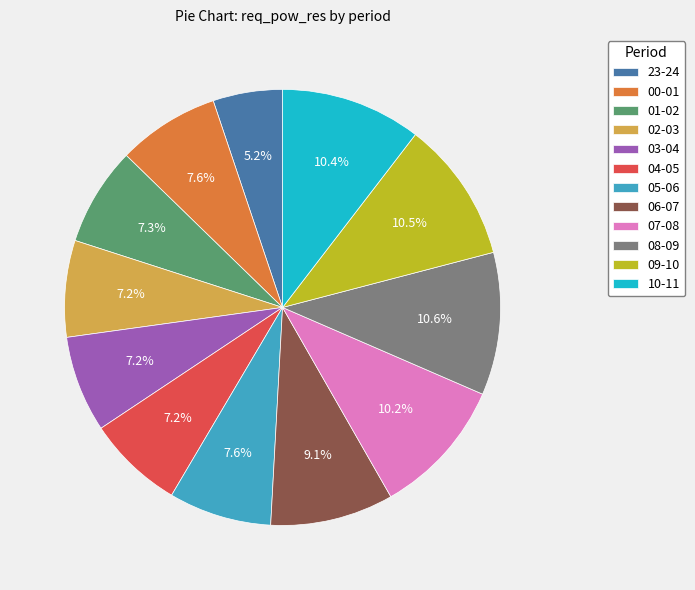

Is 07-08 the majority of the pie?

No